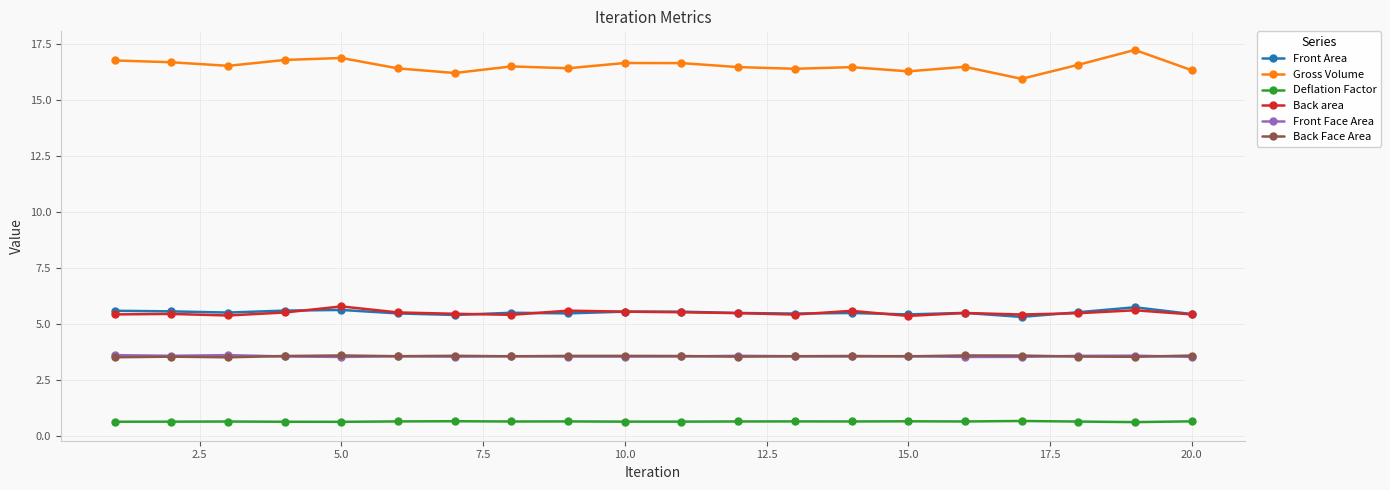

Does the chart display data point markers on the line(s)?

Yes